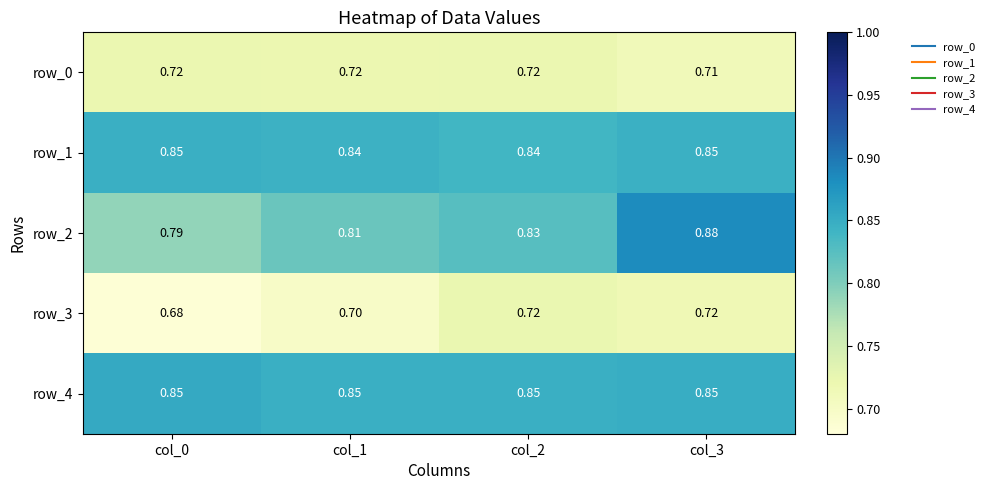

Which label corresponds to the smallest value in the chart?

col_0